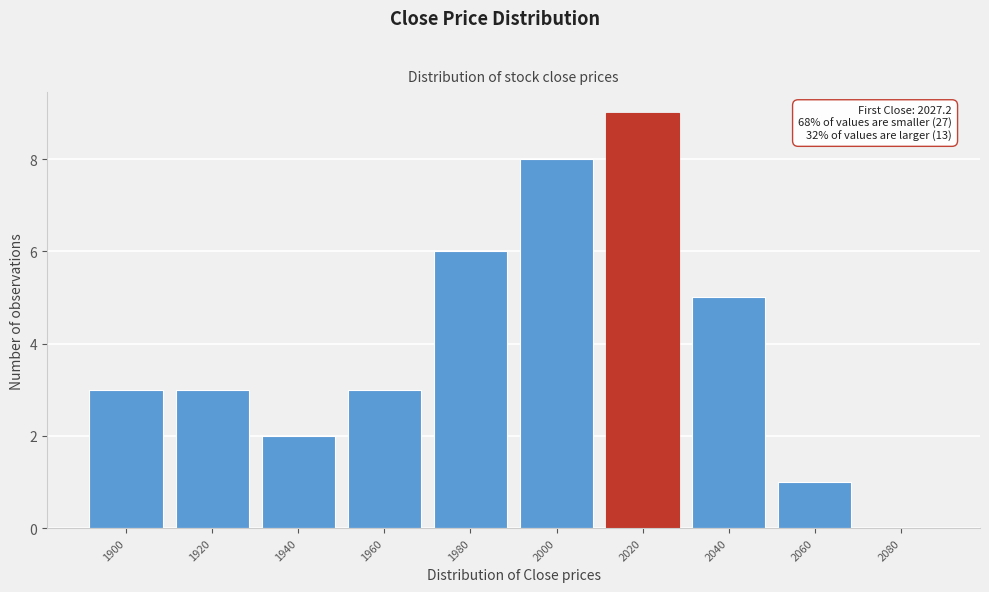

Reading left to right, list all the values displayed in this chart.

1900=3	1920=3	1940=2	1960=3	1980=6	2000=8	2020=9	2040=5	2060=1	2080=0